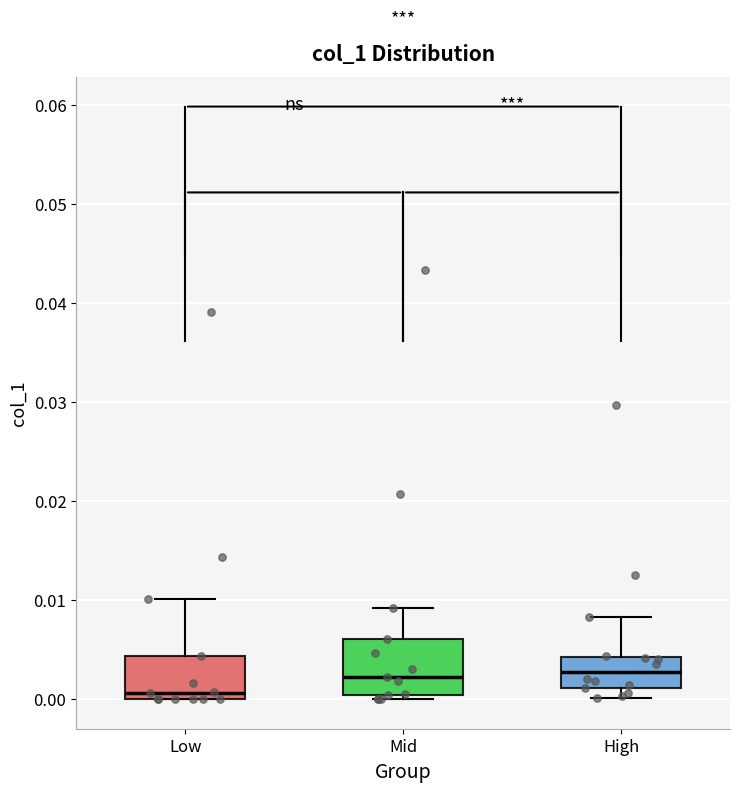

Reading left to right, transcribe this box plot: for each box, give where its median line is, the range the box spans, and where its two whiskers end, as read against the y-axis. The values are not printed on the chart, so give them approximately, as read against the axis.

Low: median 0.001, box 0.000 to 0.004, whiskers 0.000 to 0.010
Mid: median 0.002, box 0.000 to 0.006, whiskers 0.000 (just below the box's lower edge) to 0.009
High: median 0.003, box 0.001 to 0.004, whiskers 0.000 to 0.008